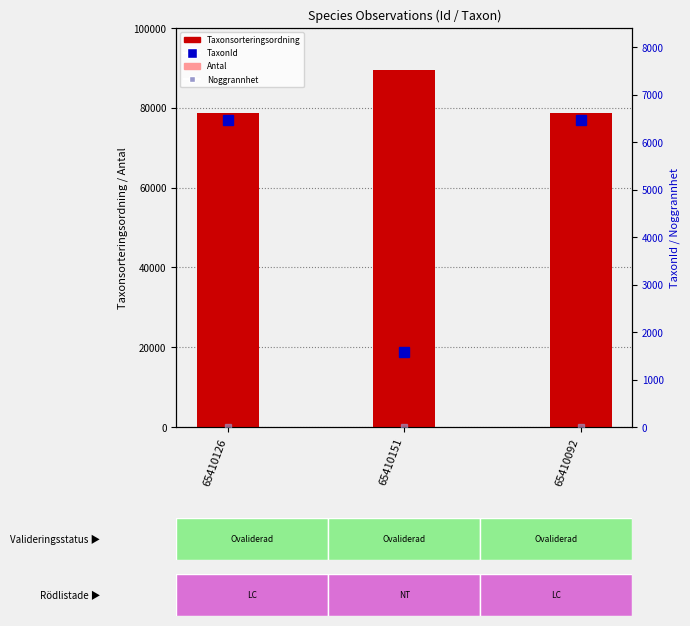

Is the value of Antal at 65410092 greater than the value of TaxonId at 65410151?

No